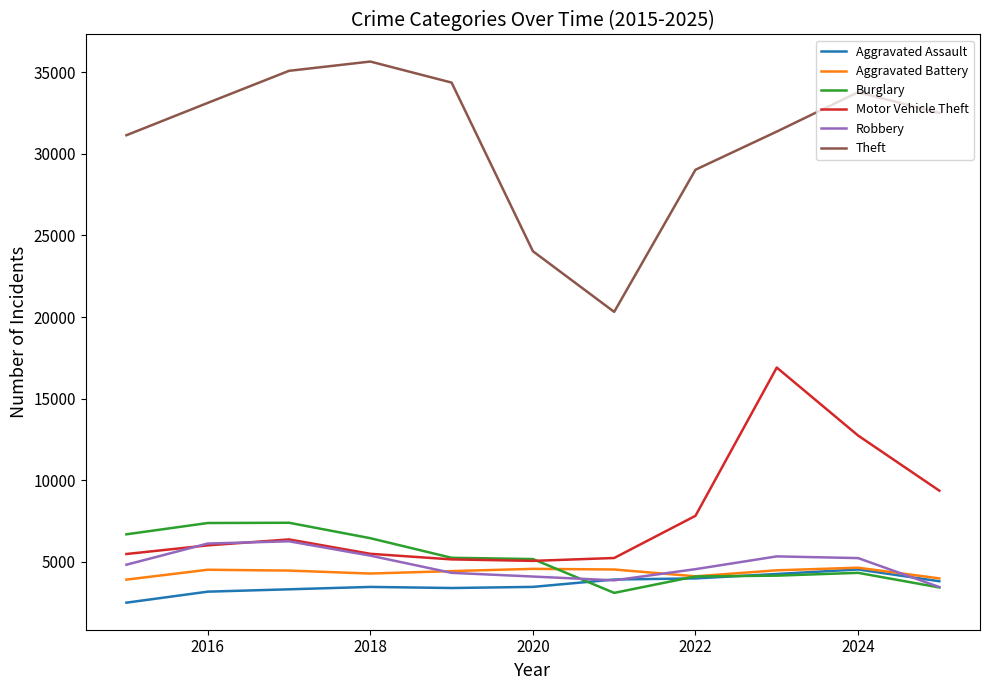

What is the minimum value shown in the chart?

2509